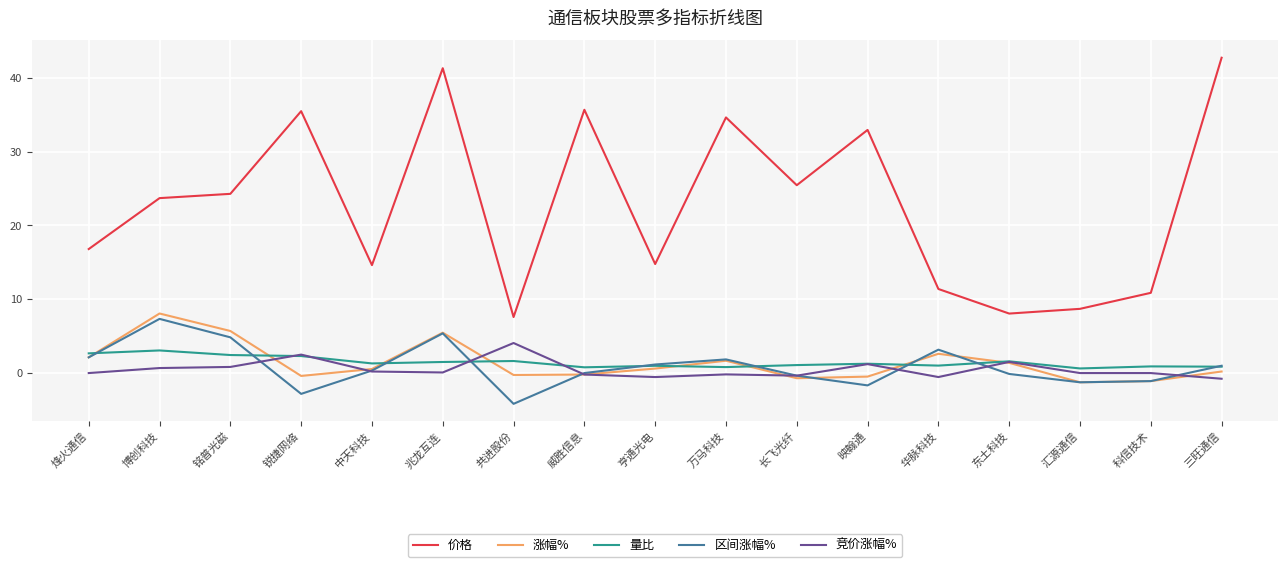

What is the highest value of the 量比 series?

3.1